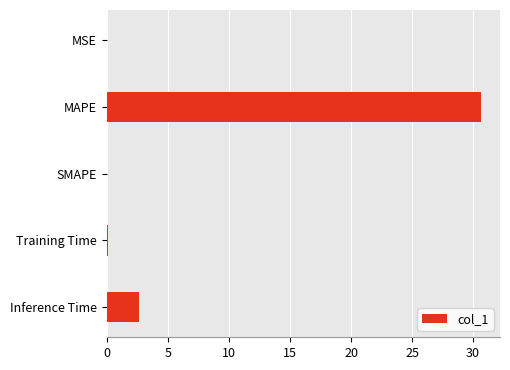

What is the change in value from SMAPE to Inference Time?

+2.7